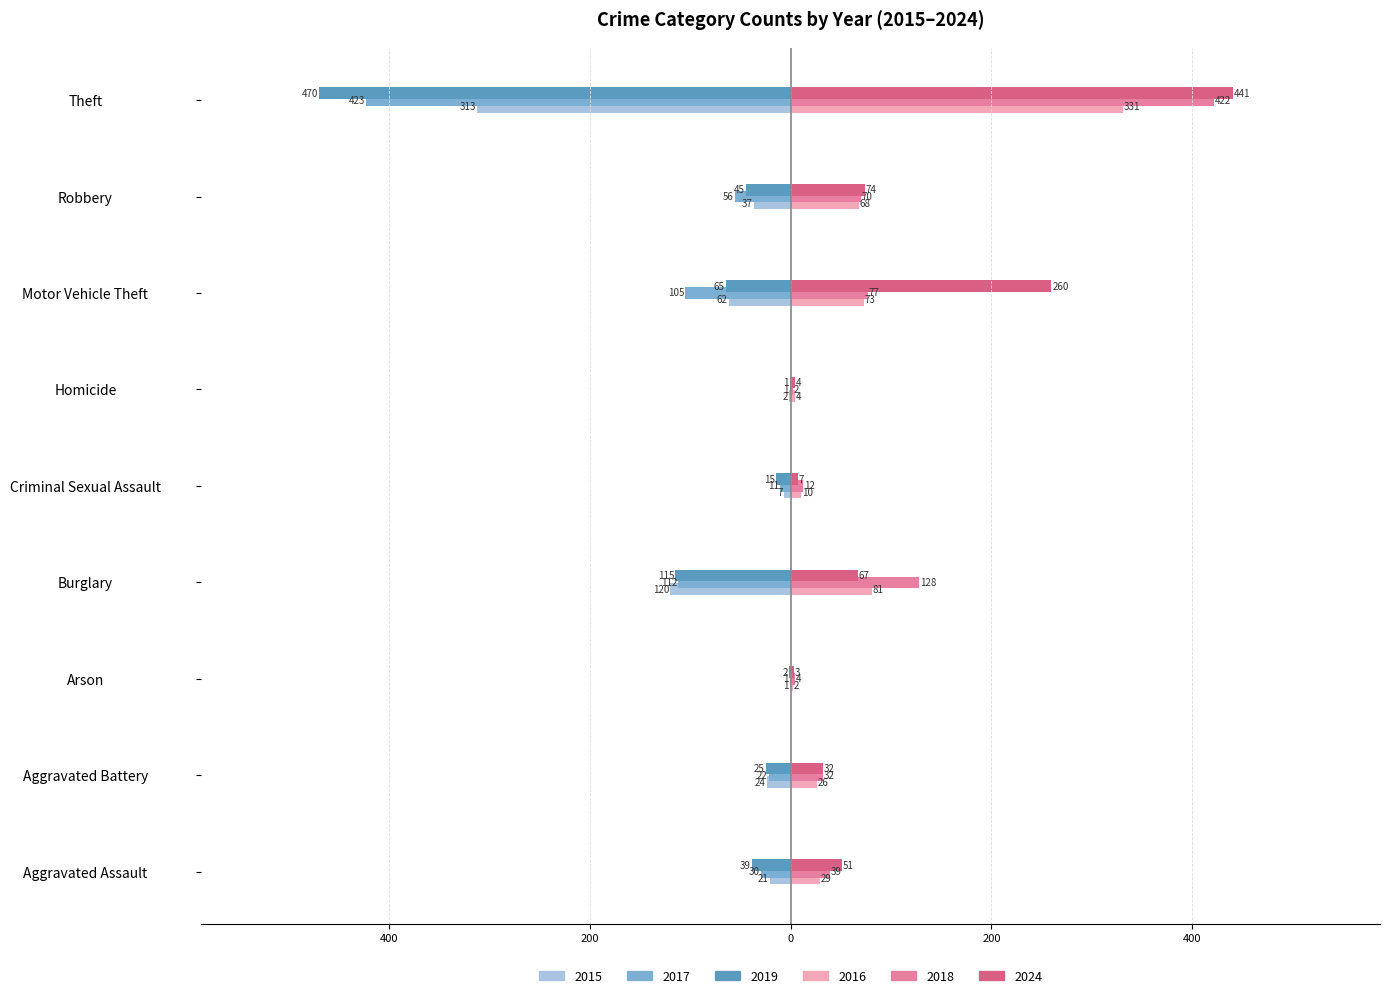

Read the 2019 value at Aggravated Battery, to the nearest 10.

-20